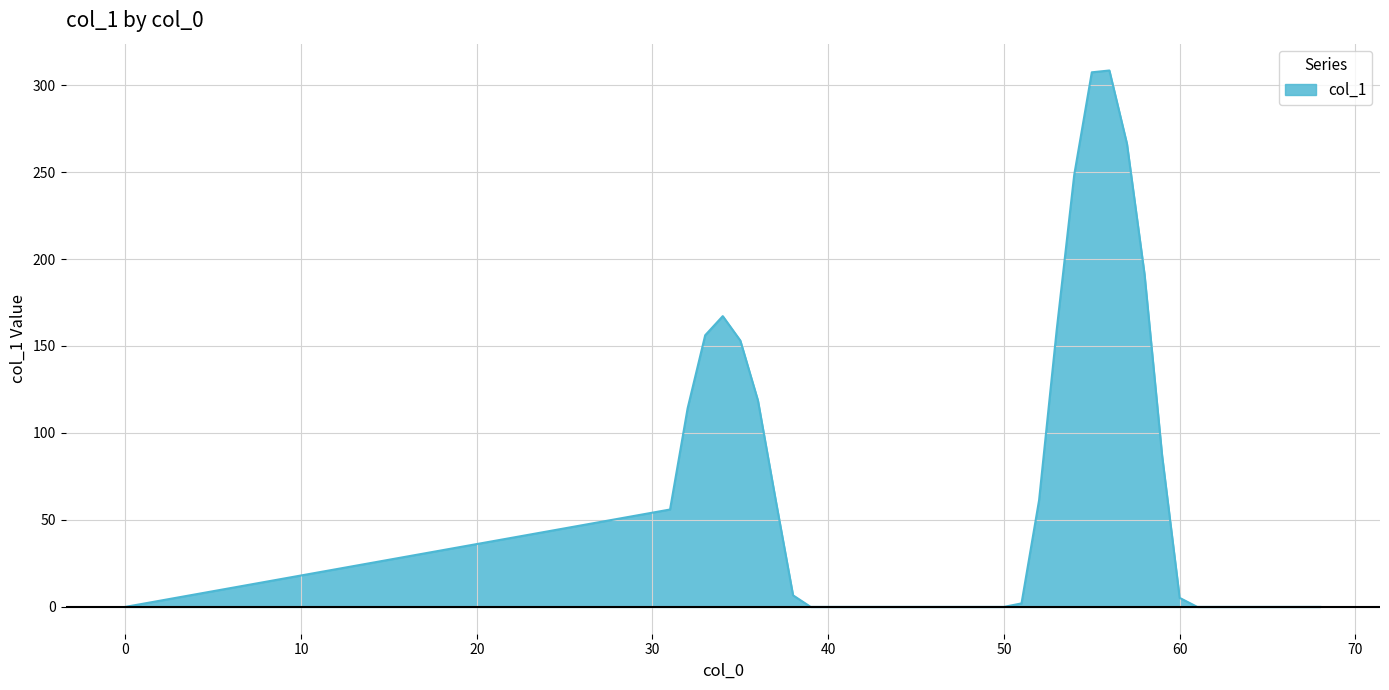

Does the chart display data point markers on the line(s)?

No